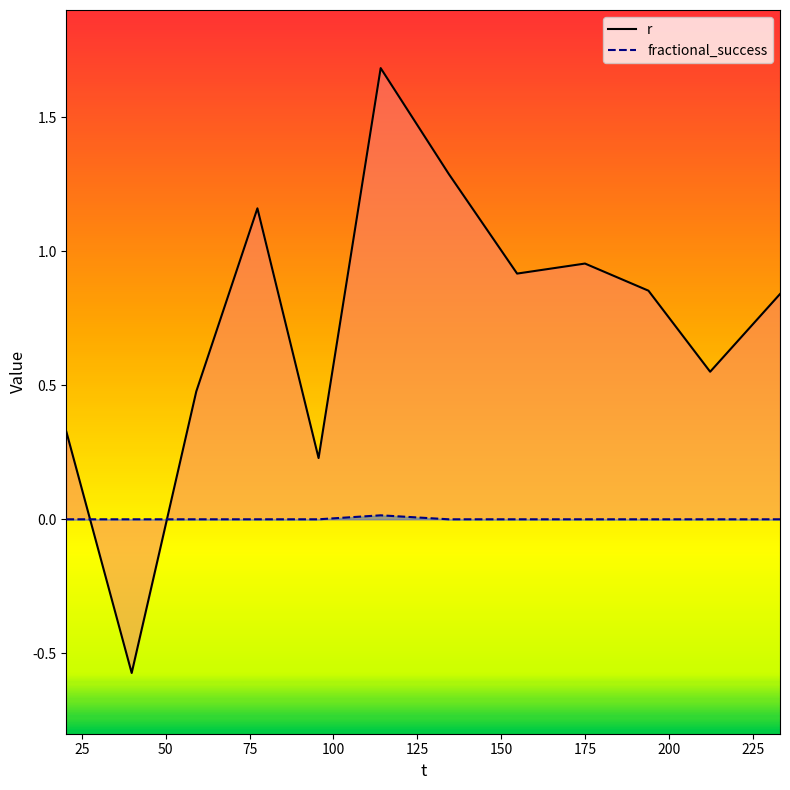

Which series has the largest total across all categories?

r